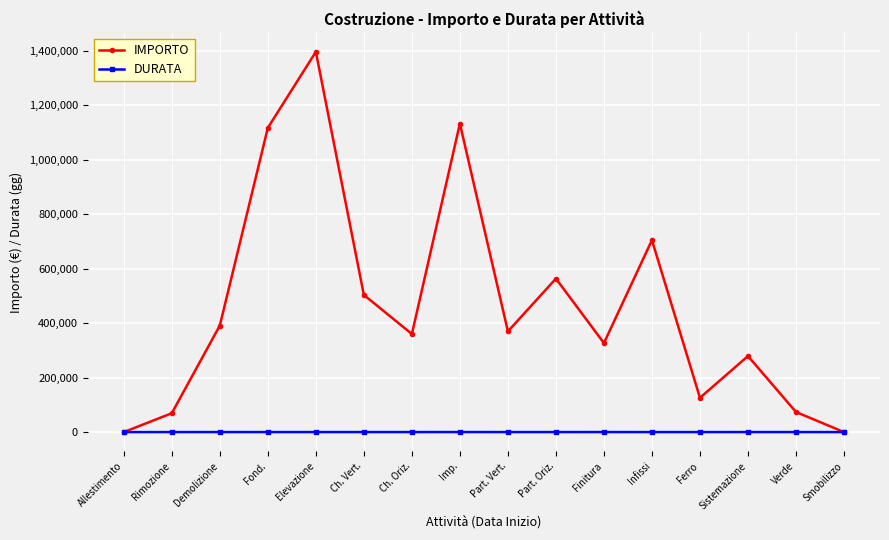

What is the label of the 15th point from the left?

Verde